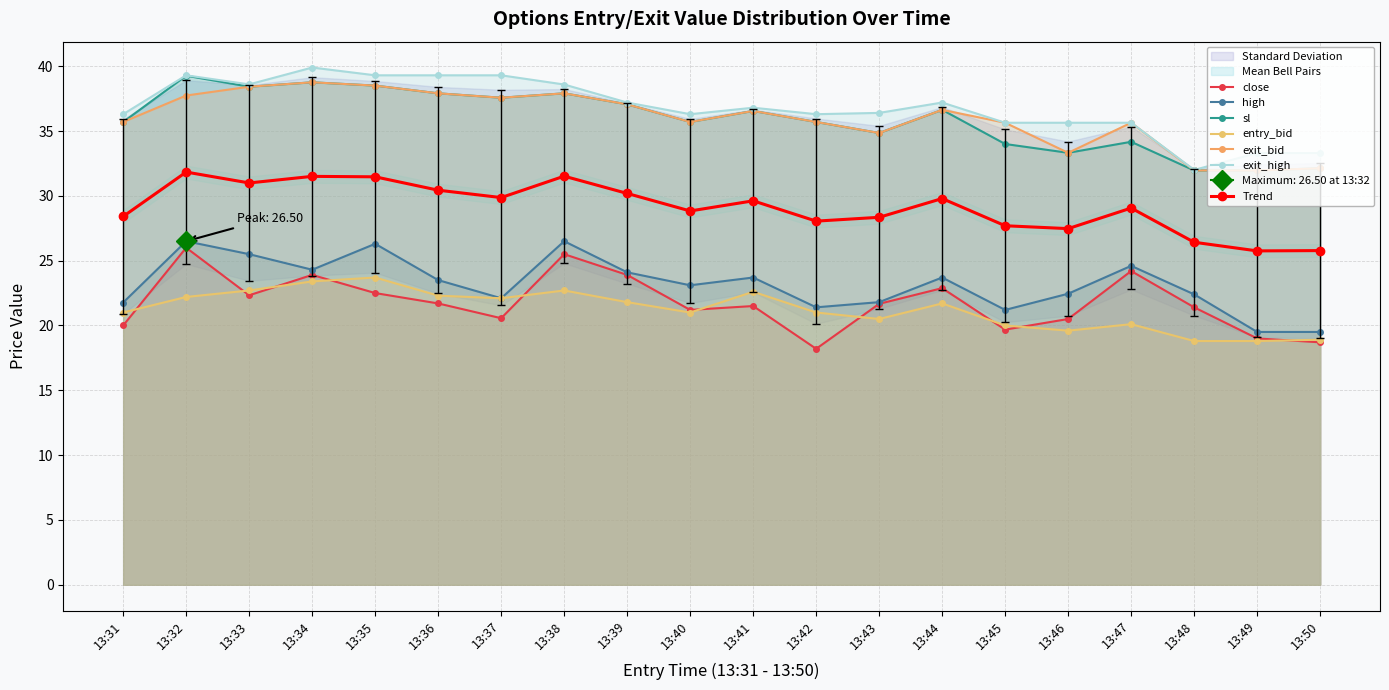

Is the value of exit_bid at 13:38 greater than the value of exit_high at 13:31?

Yes